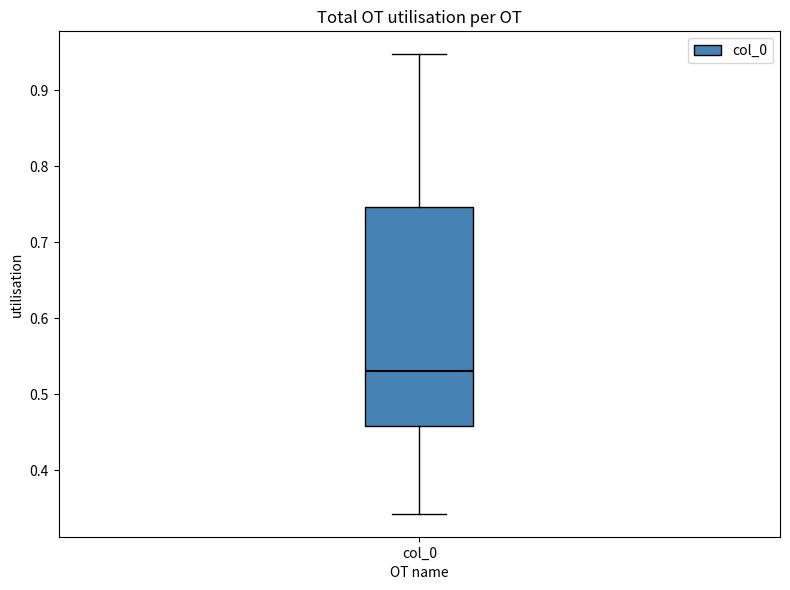

Transcribe this box plot: give where the median line is, the range the box spans, and where the two whiskers end, as read against the y-axis. The values are not printed on the chart, so give them approximately, as read against the axis.

median 0.53, box 0.46 to 0.75, whiskers 0.34 to 0.95